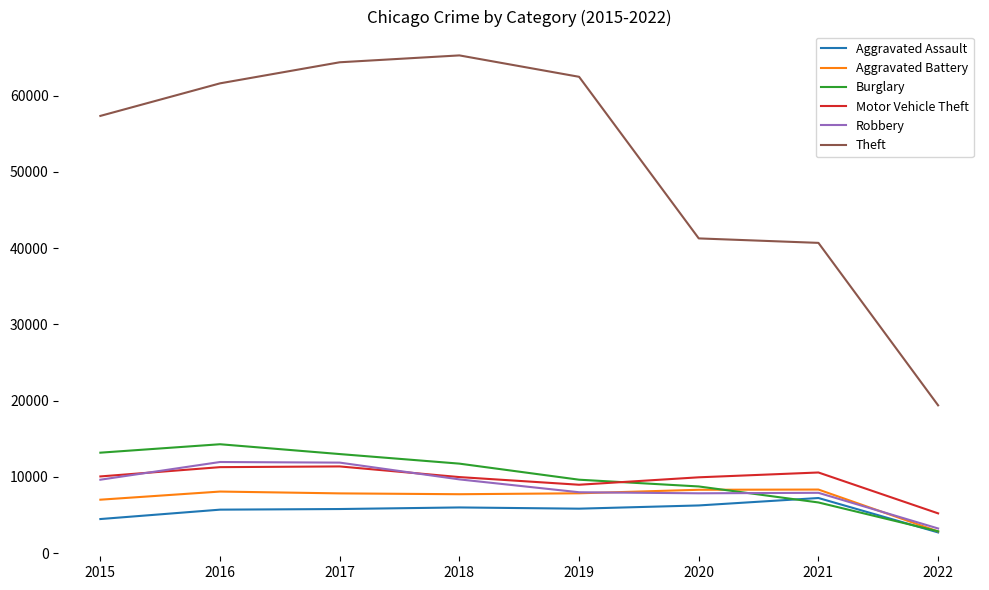

What is the difference between the maximum and minimum values in the Aggravated Battery series?

5496